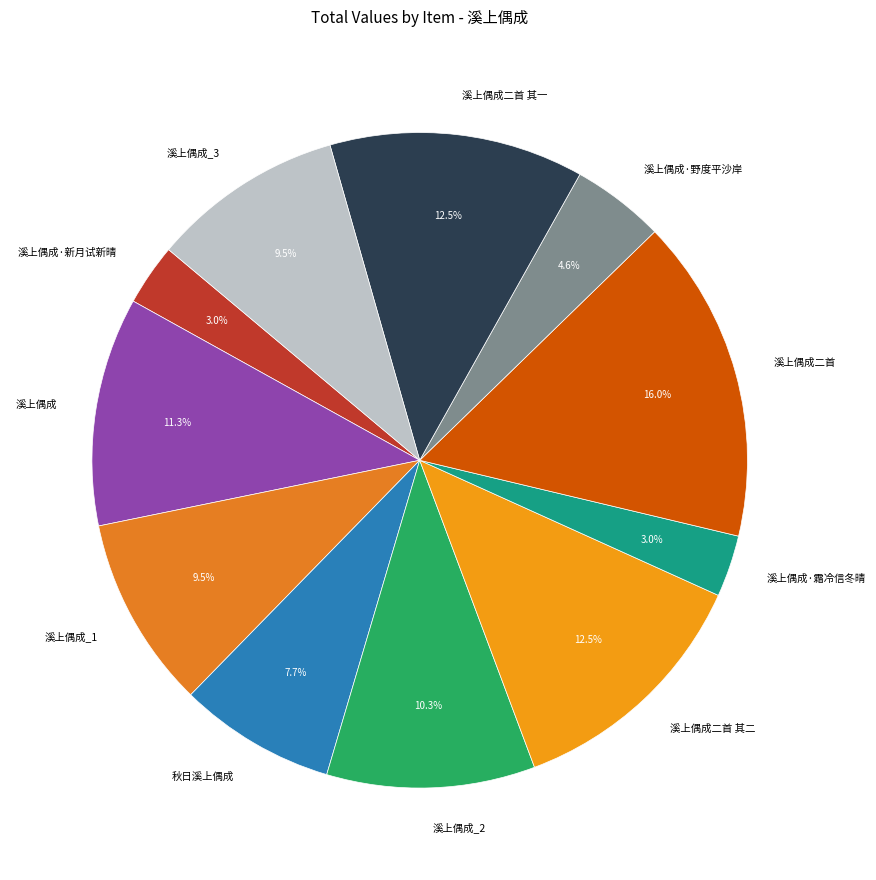

Does 溪上偶成·新月试新晴 represent more than half of the total?

No